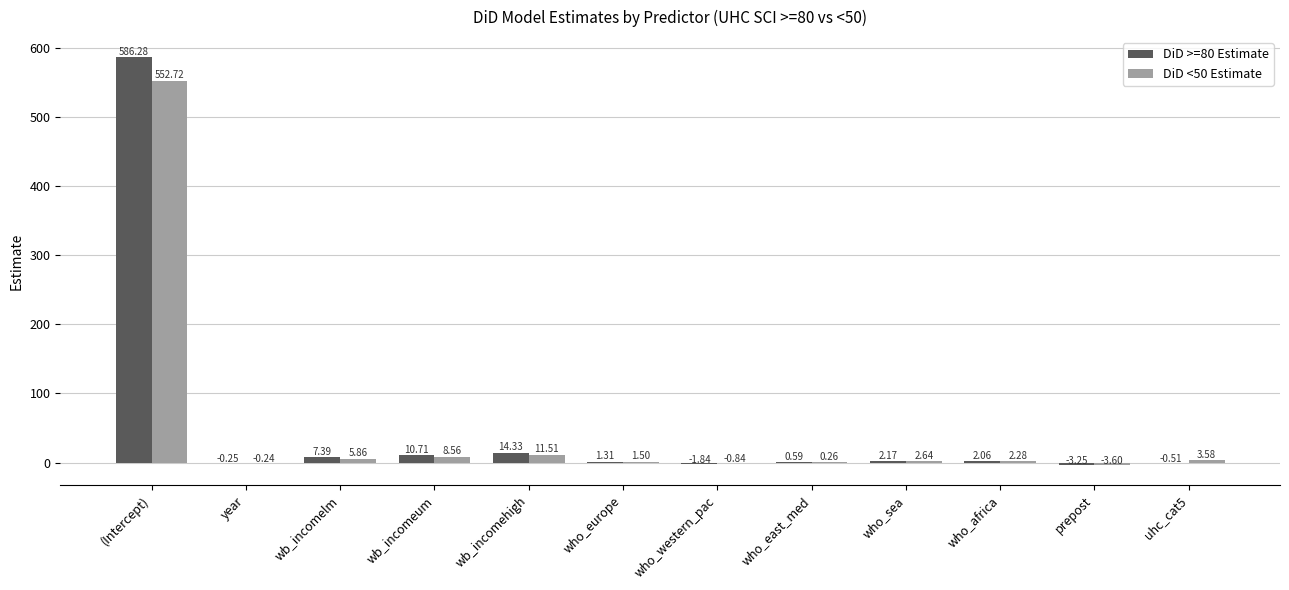

What is the sum of the DiD >=80 Estimate values at year and prepost?

-3.5